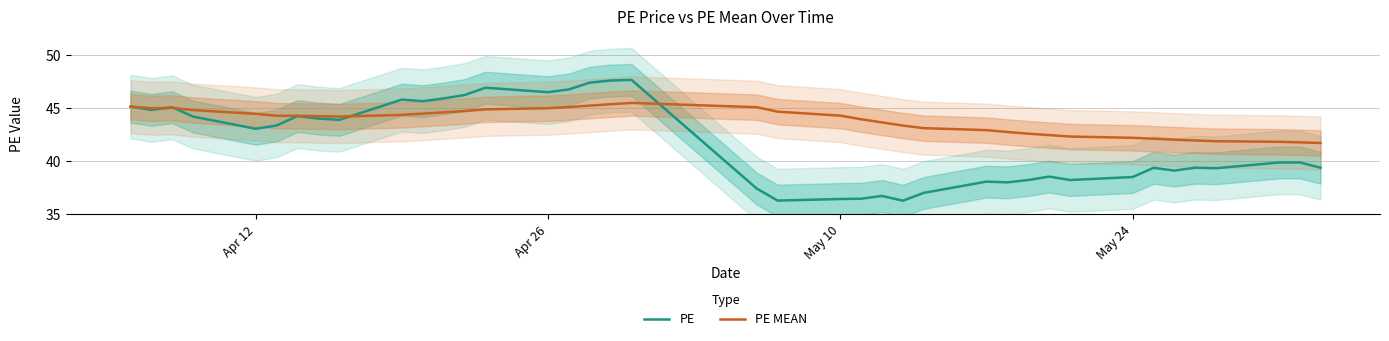

At which label does PE first exceed 39?

Apr 12